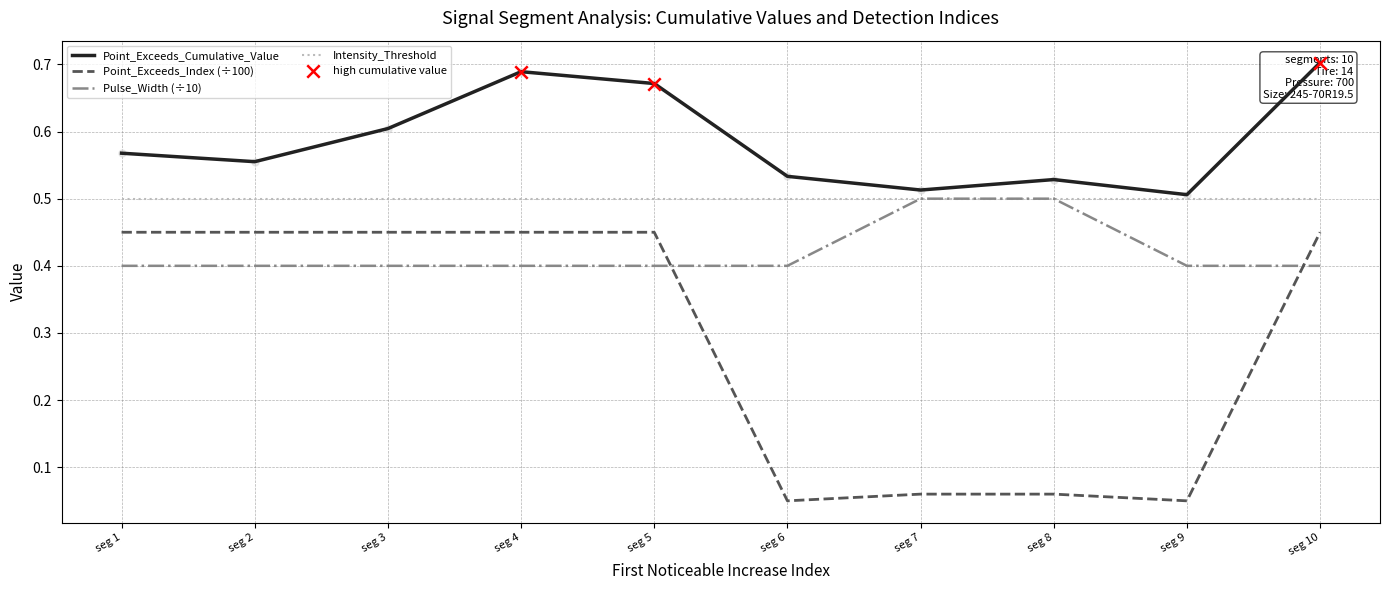

True or false: Intensity_Threshold and Point_Exceeds_Index (÷100) cross at least once.

False